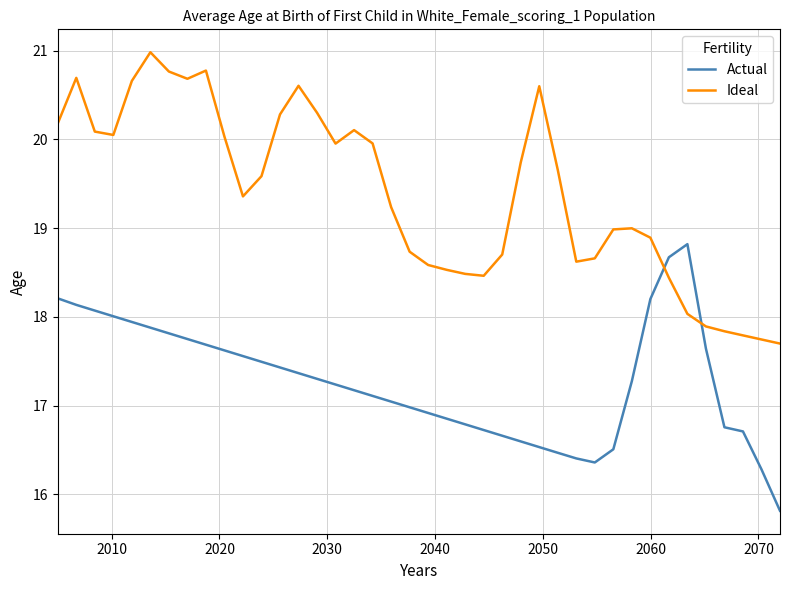

Which series has the largest total across all categories?

Ideal